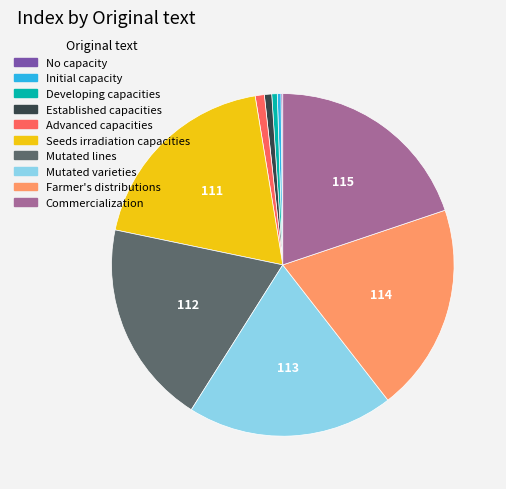

Is Initial capacity the majority of the pie?

No